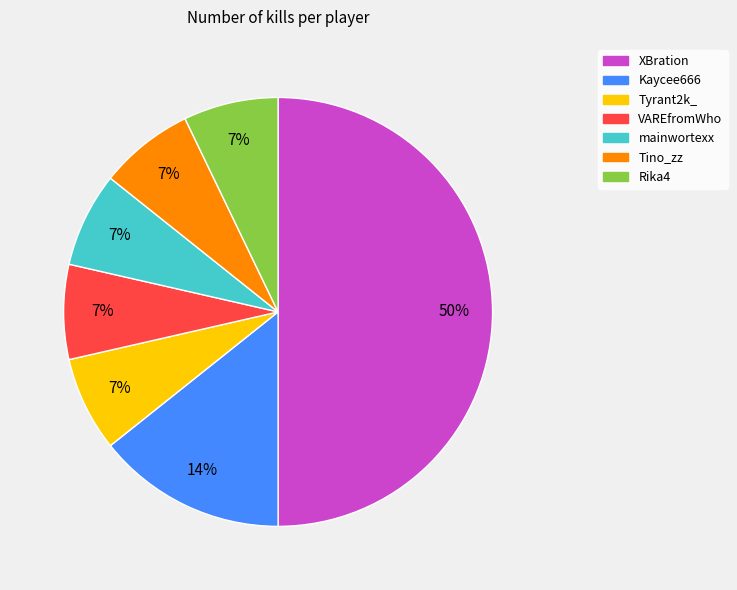

Do mainwortexx and Kaycee666 together represent more than half of the pie?

No